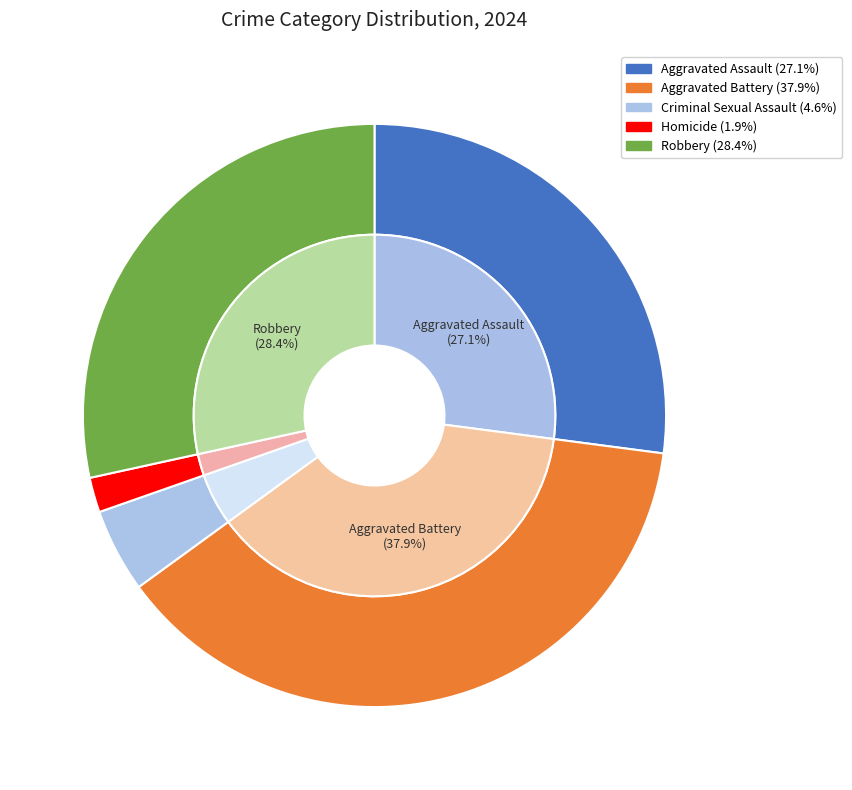

What percentage is the Criminal Sexual Assault slice, to the nearest percent?

5%